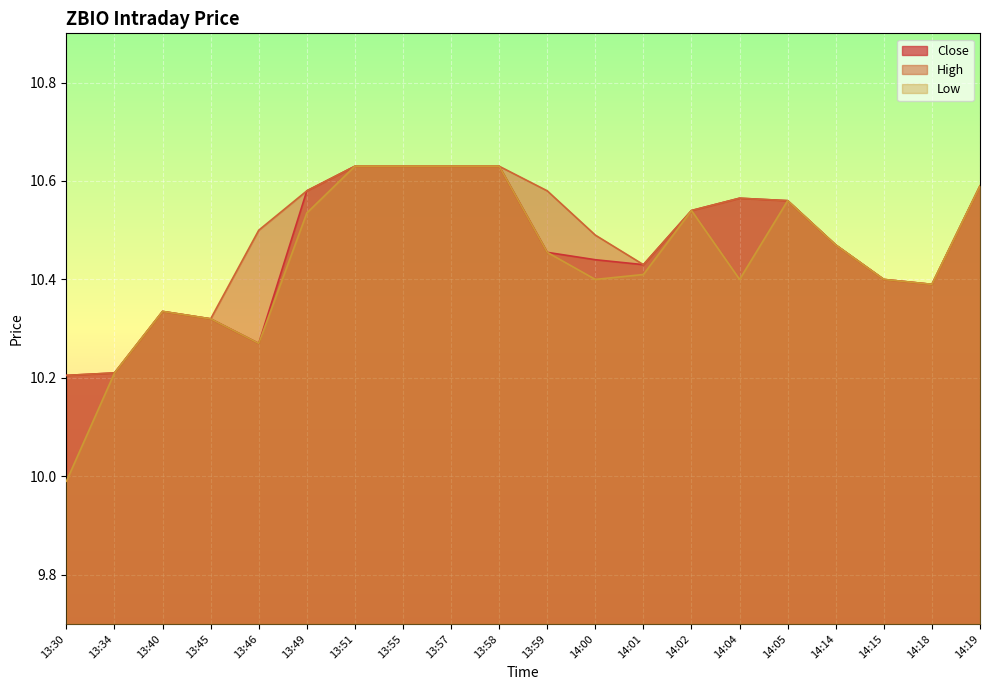

Between 13:46 and 14:15, which is larger?

14:15